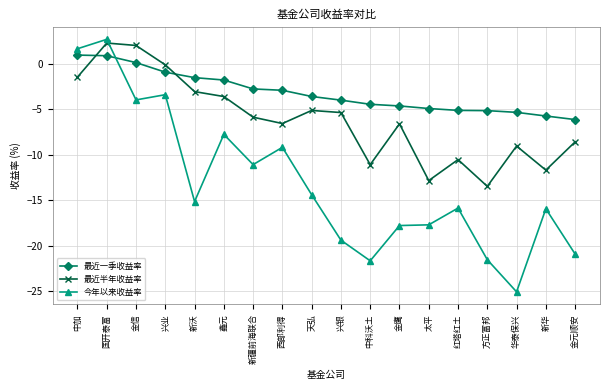

What is the average value of the 最近一季收益率 series?

-3.2